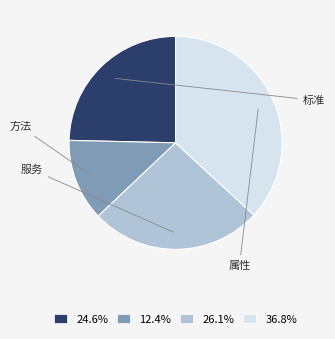

What percentage is NOT represented by 标准?

75.4%